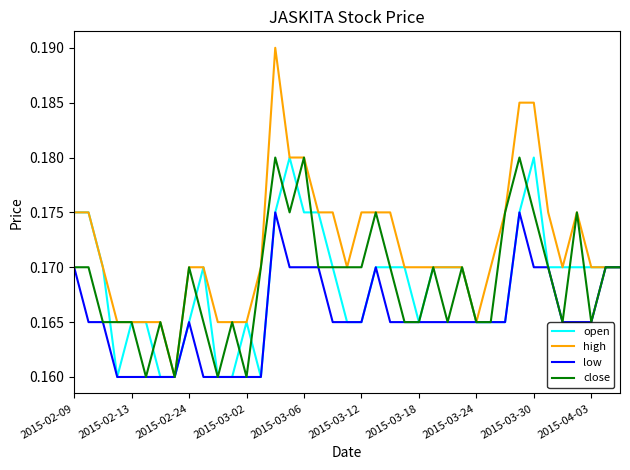

Which series has the widest spread of values?

high